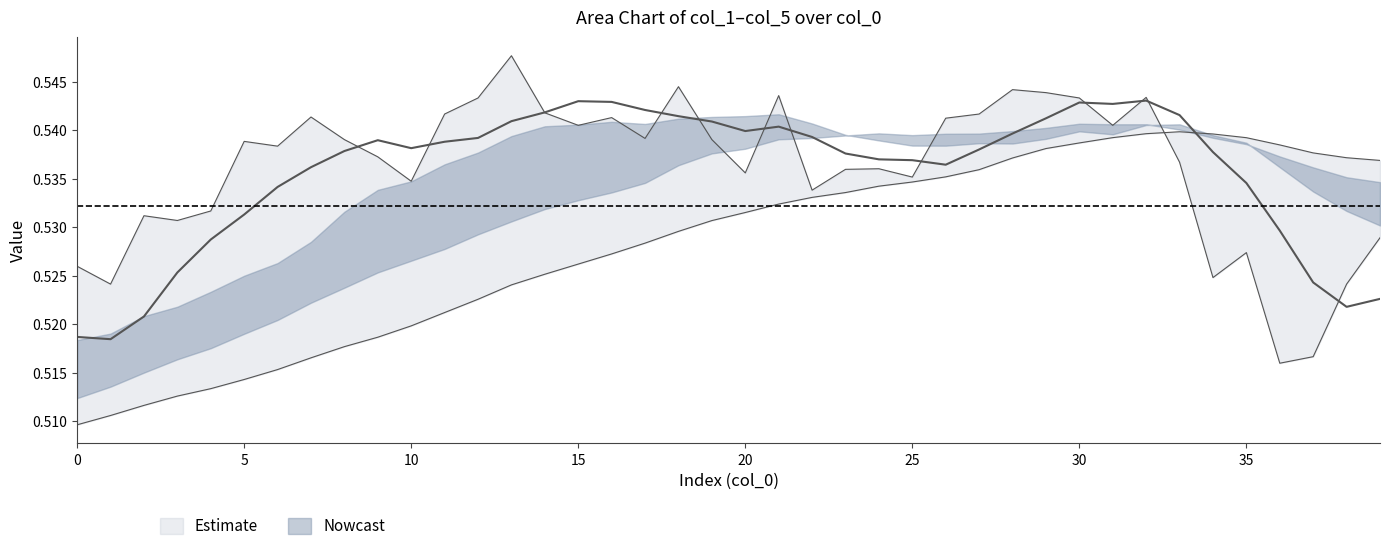

Does the chart have visible grid lines?

No